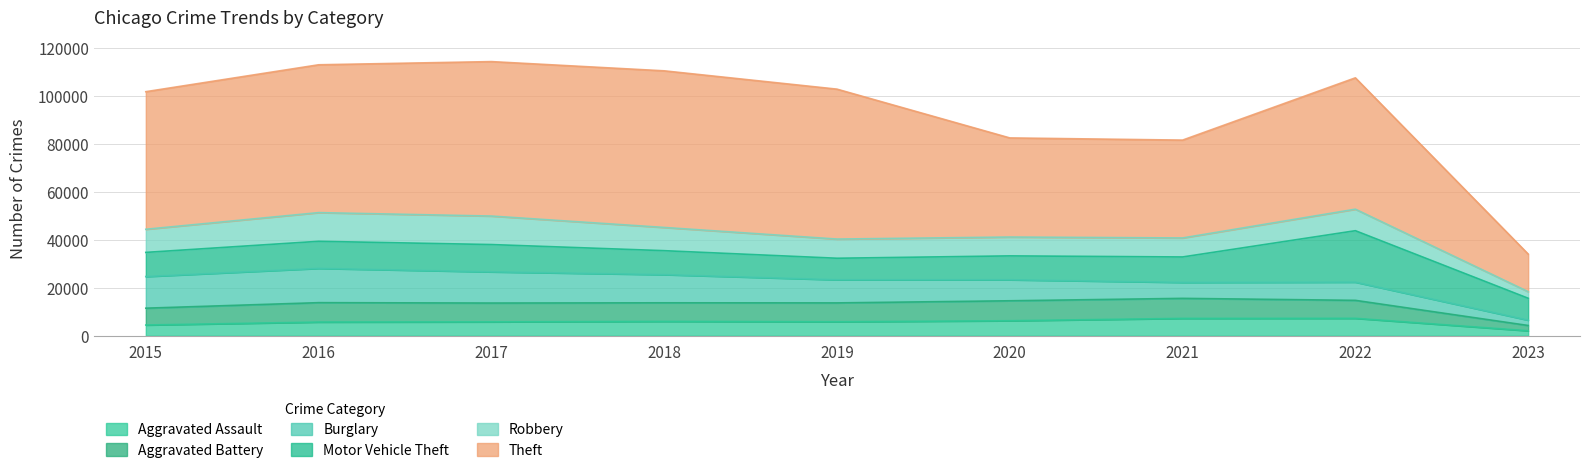

How many lines are shown in the chart?

6